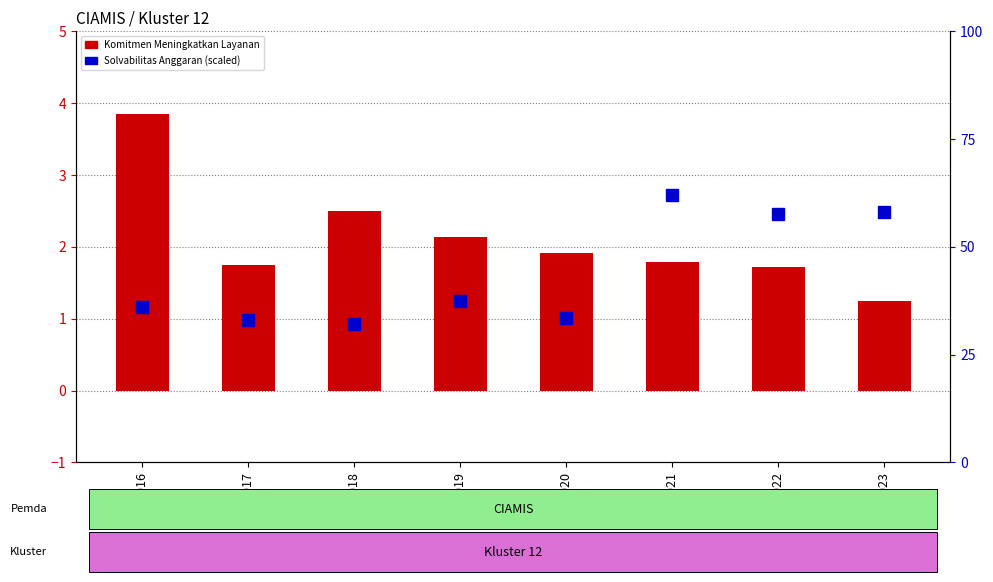

Reading left to right, transcribe all the data shown in this chart.

Komitmen Meningkatkan Layanan: 2016=3.9	2017=1.8	2018=2.5	2019=2.1	2020=1.9	2021=1.8	2022=1.7	2023=1.2
Solvabilitas Anggaran (scaled): 2016=36.0	2017=33.0	2018=32.0	2019=37.5	2020=33.5	2021=62.0	2022=57.5	2023=58.0